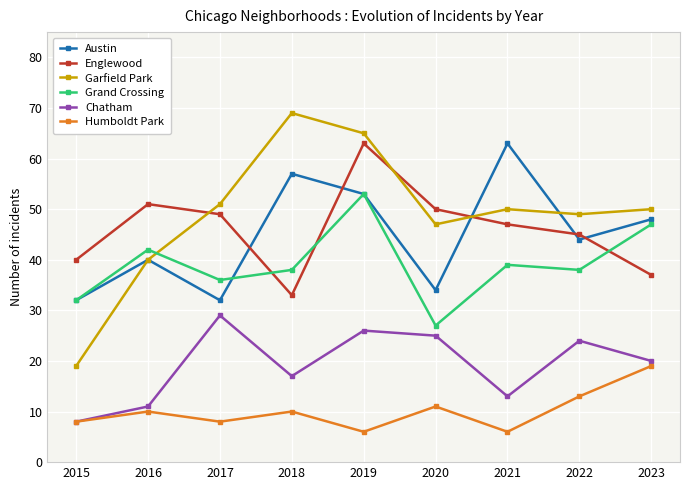

What is the total value across all series at 2023?

221